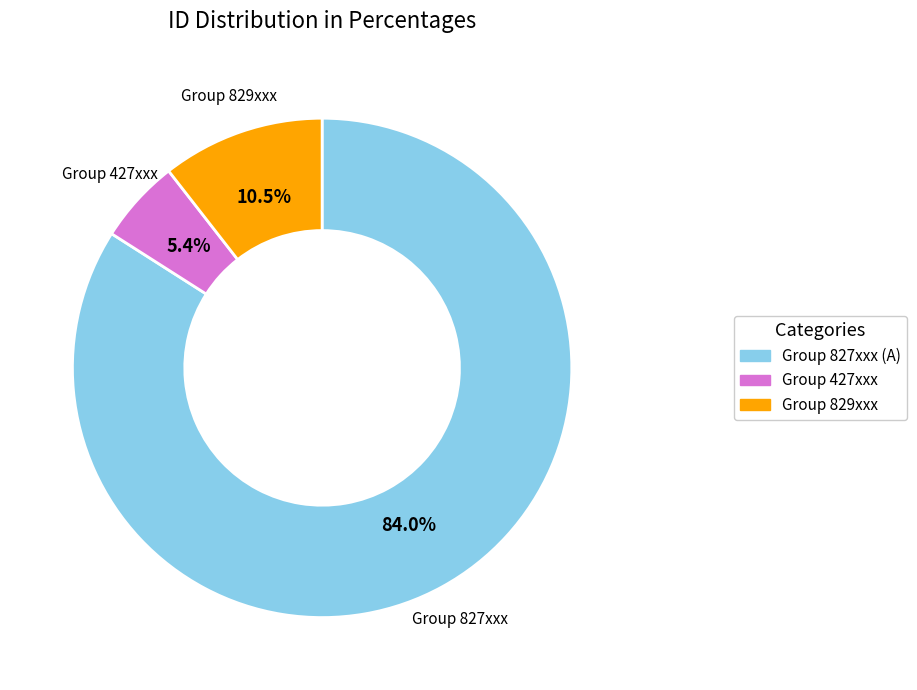

What is the smallest slice in the pie chart?

Group 427xxx